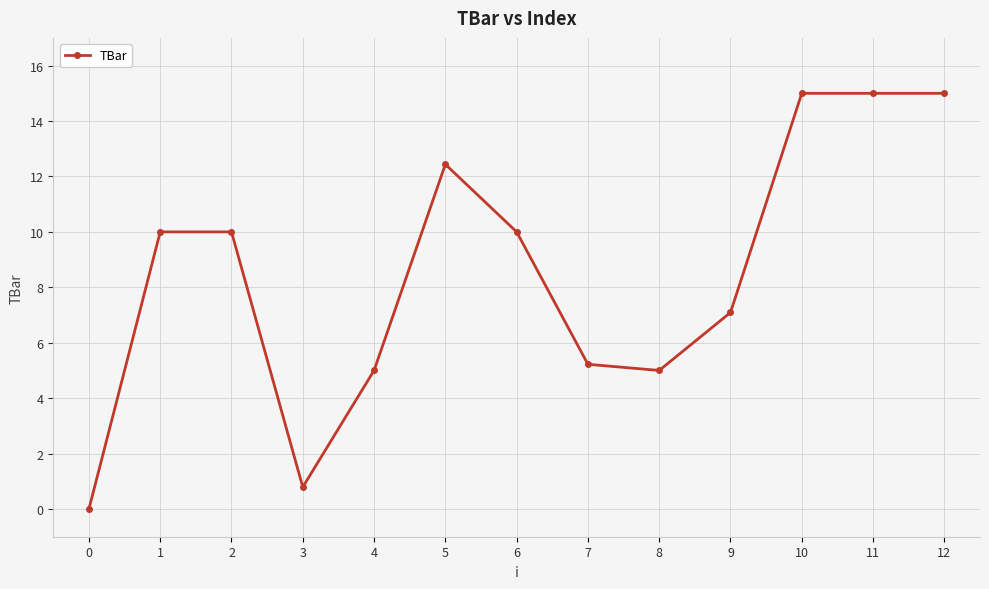

Approximately how many times larger is the value at 2 compared to 10?

0.7